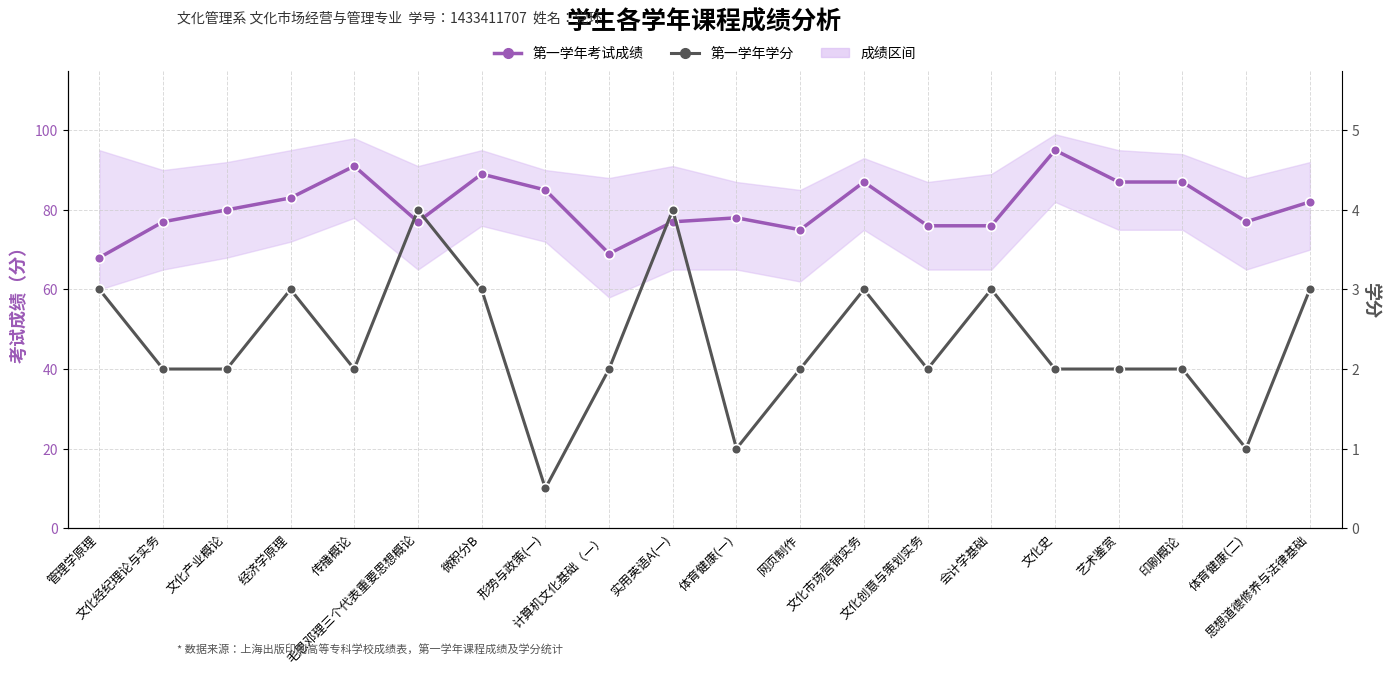

What position from the left is 印刷概论?

18